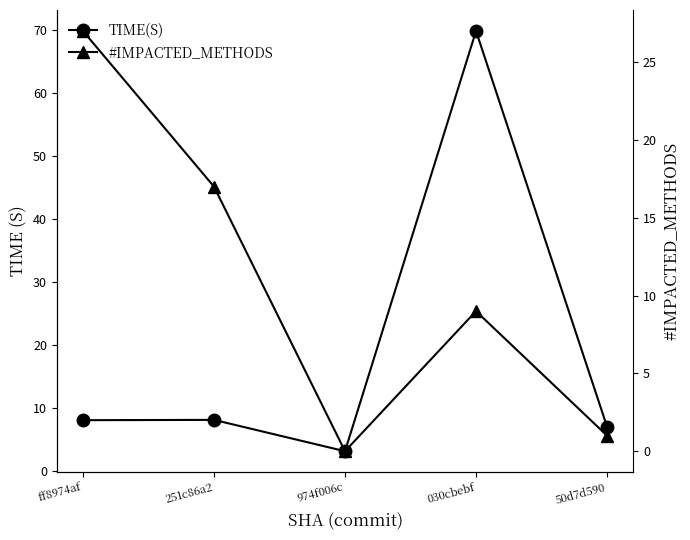

Is it true that #IMPACTED_METHODS equals 37.9 at ff8974af?

False